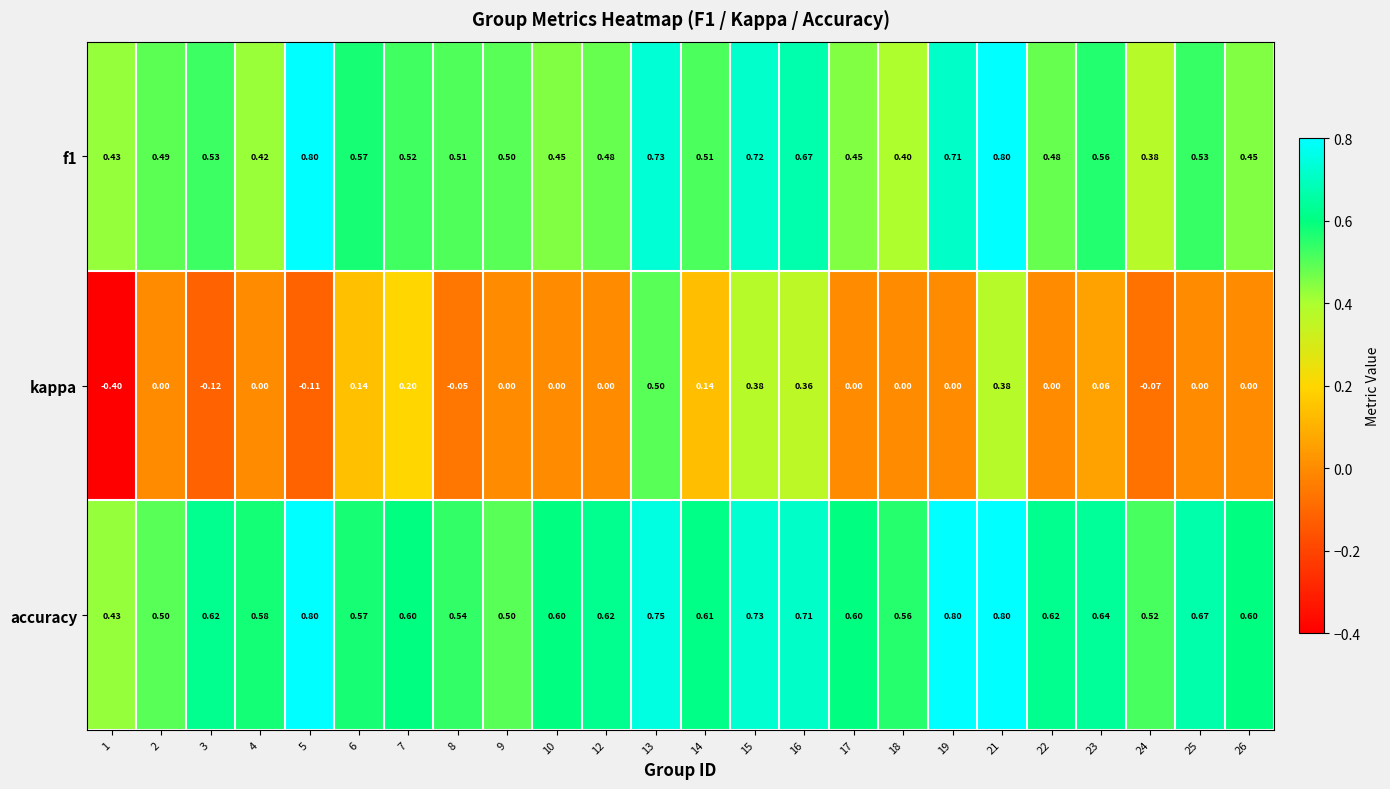

Which series has the largest range (max minus min)?

kappa